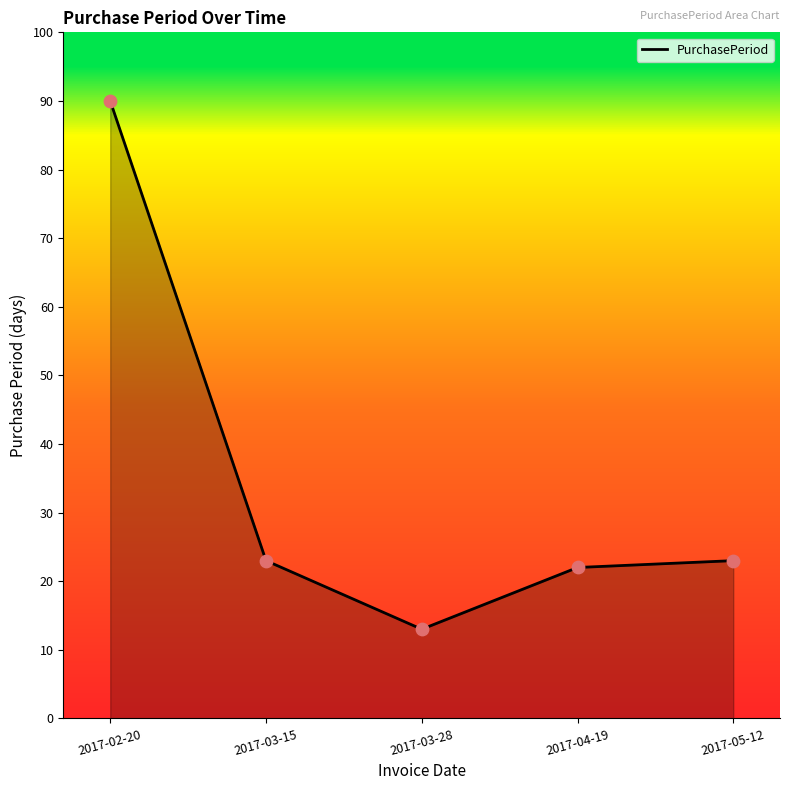

What is the change in value from 2017-04-19 to 2017-05-12?

+1